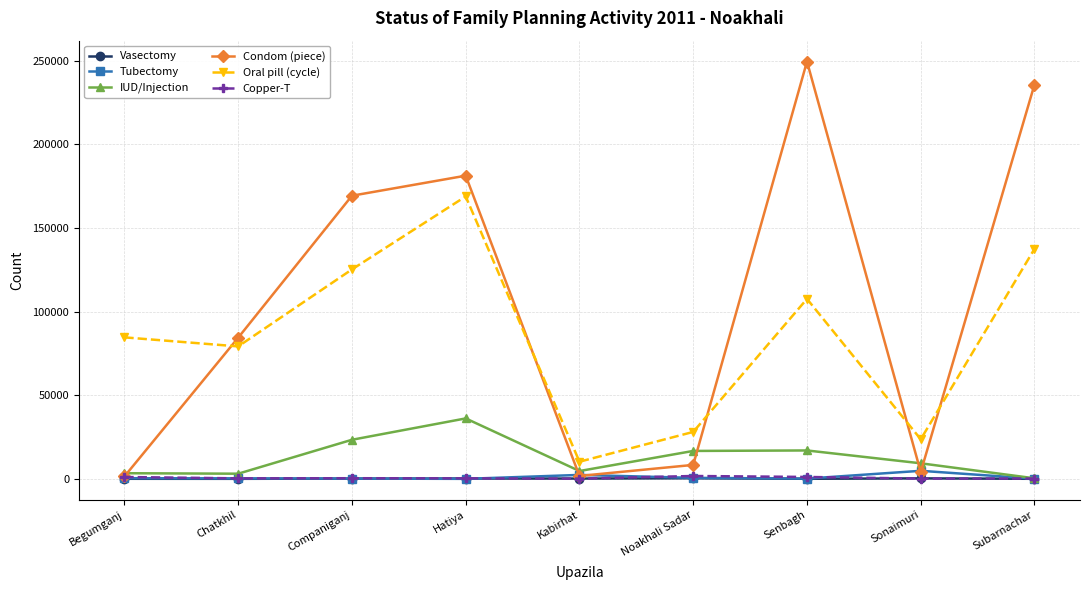

Which category has the highest value across all series?

Senbagh